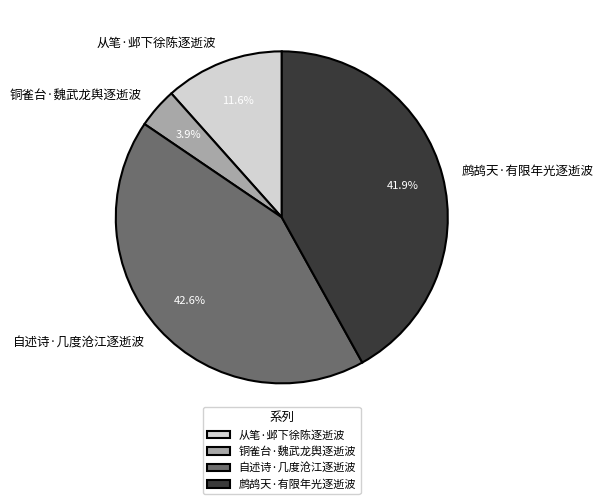

Is 自述诗·几度沧江逐逝波 the majority of the pie?

No